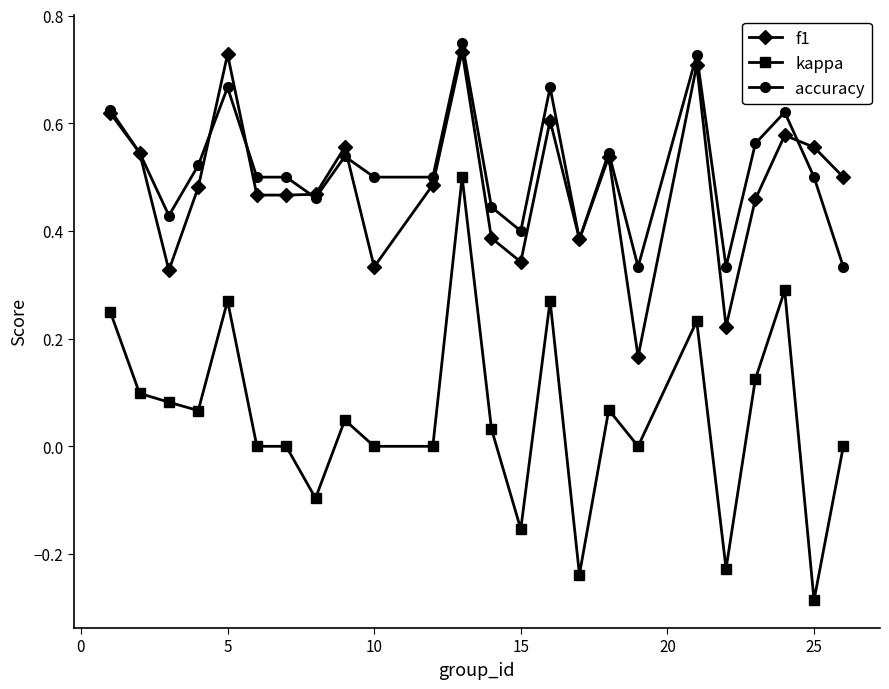

True or false: accuracy and kappa intersect in this chart.

False